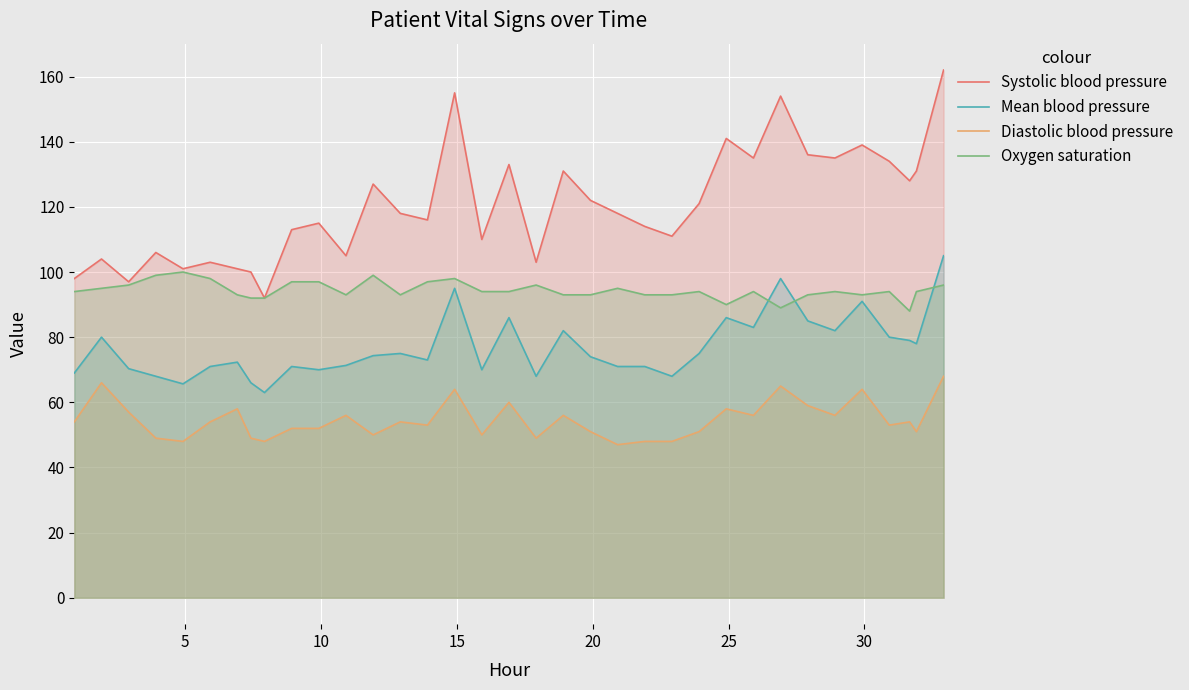

Which series has the widest spread of values?

Systolic blood pressure